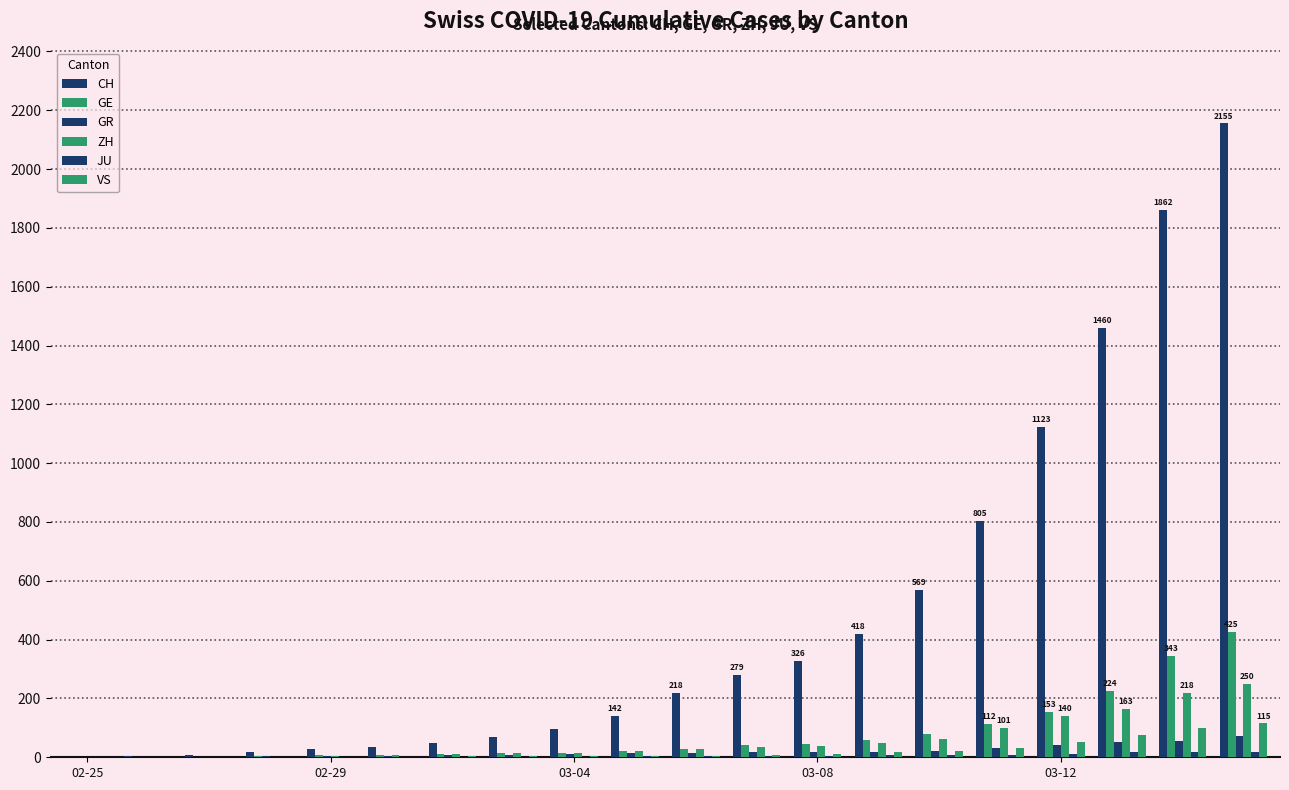

Does the chart contain stacked bars?

No